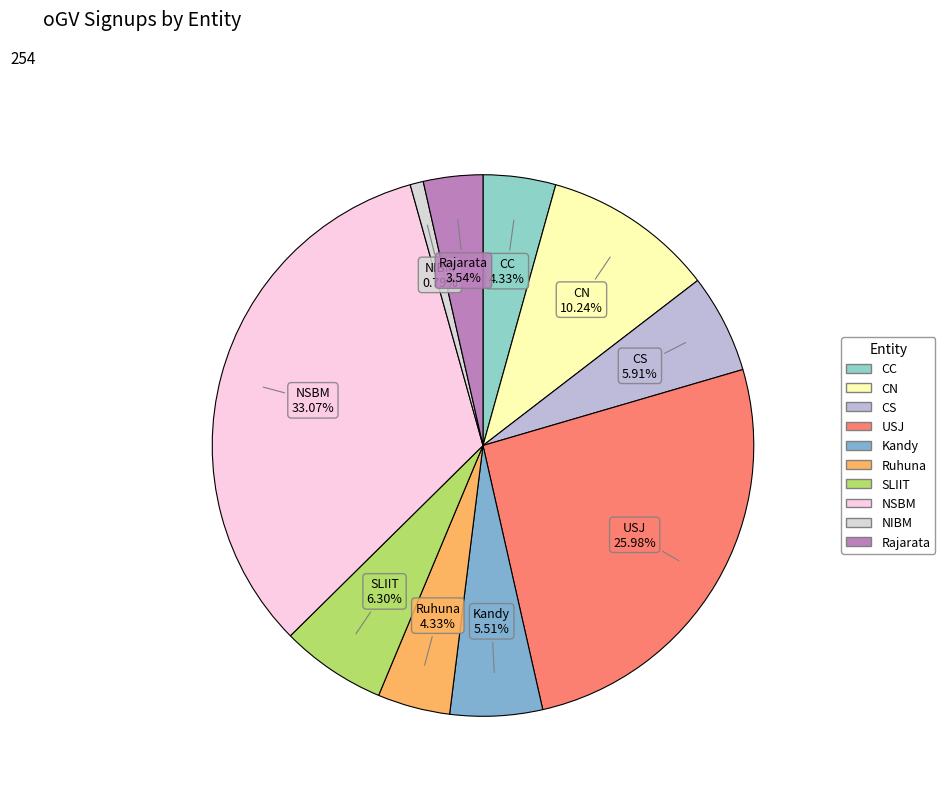

What is the largest slice in the pie chart?

NSBM